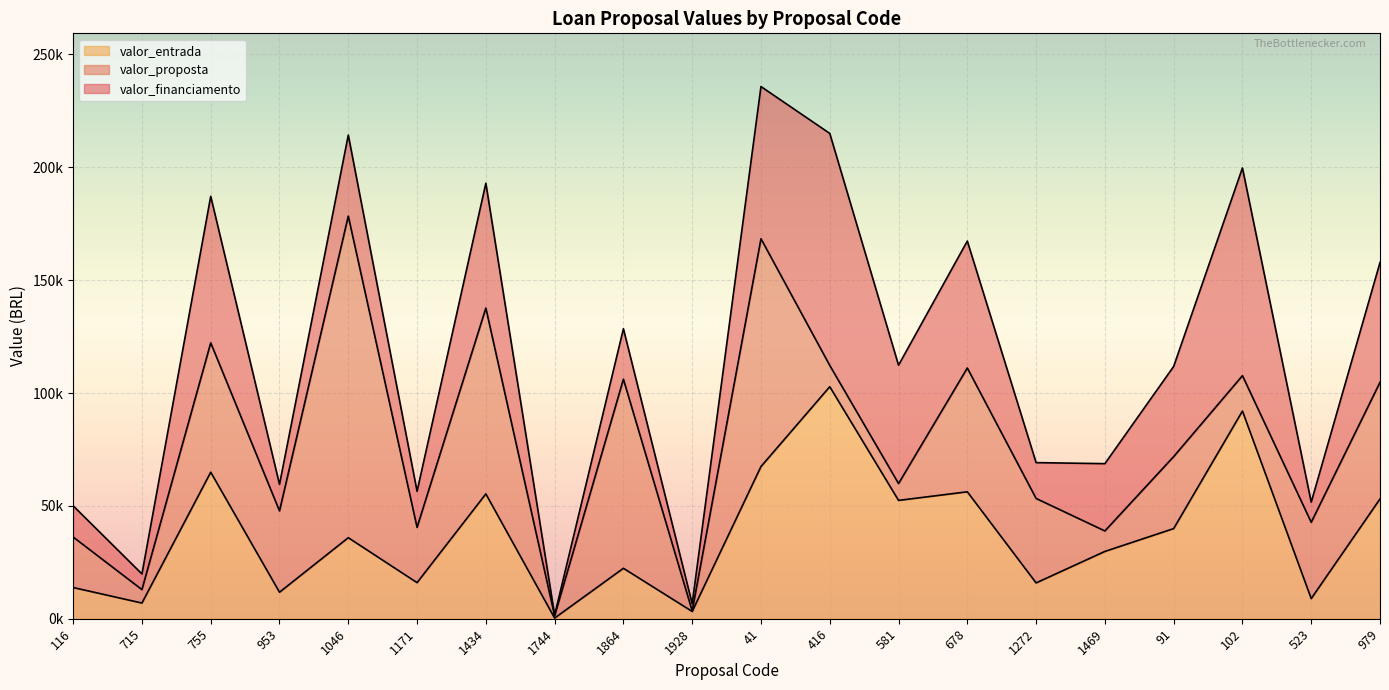

What position from the left is 979?

20